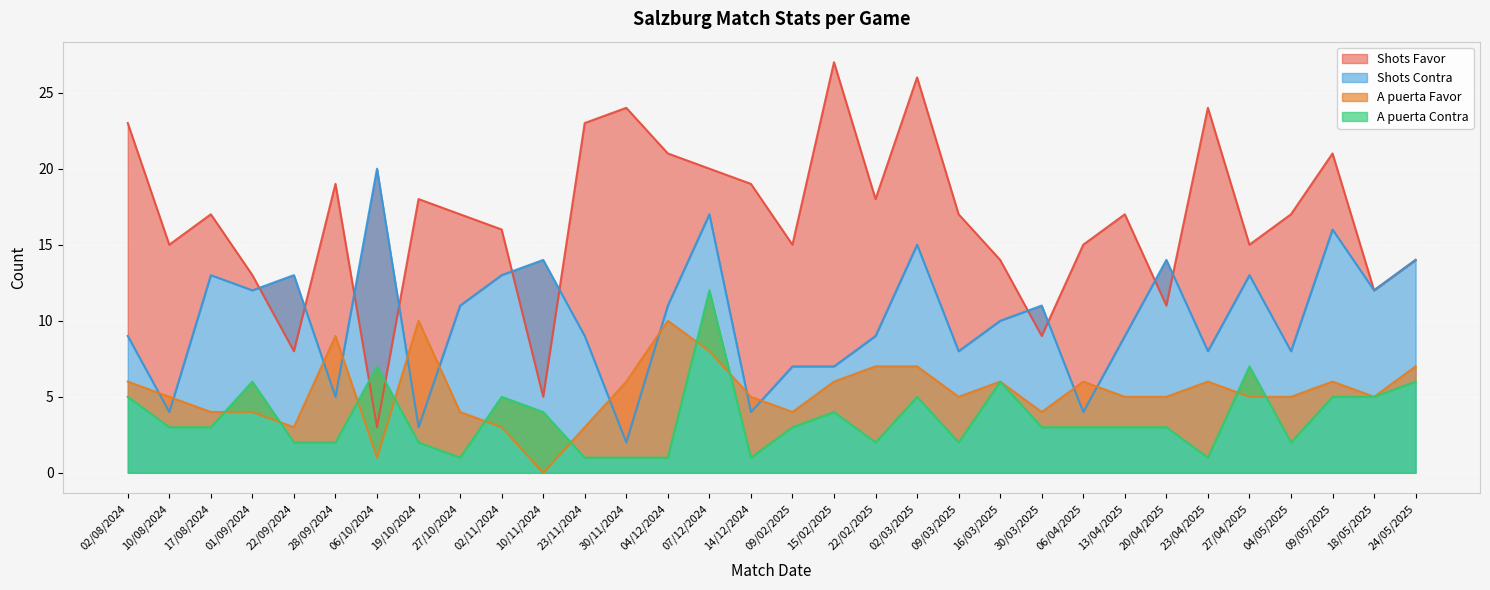

List the labels in order of A puerta Favor value, smallest first.

10/11/2024, 06/10/2024, 22/09/2024, 02/11/2024, 23/11/2024, 17/08/2024, 01/09/2024, 27/10/2024, 09/02/2025, 30/03/2025, 10/08/2024, 14/12/2024, 09/03/2025, 13/04/2025, 20/04/2025, 27/04/2025, 04/05/2025, 18/05/2025, 02/08/2024, 30/11/2024, 15/02/2025, 16/03/2025, 06/04/2025, 23/04/2025, 09/05/2025, 22/02/2025, 02/03/2025, 24/05/2025, 07/12/2024, 28/09/2024, 19/10/2024, 04/12/2024